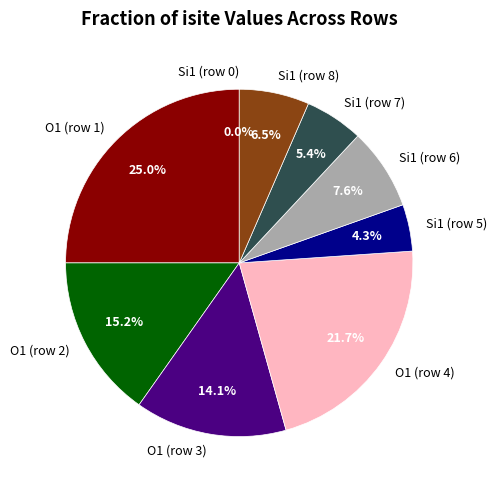

Between Si1 (row 8) and O1 (row 1), which is larger?

O1 (row 1)